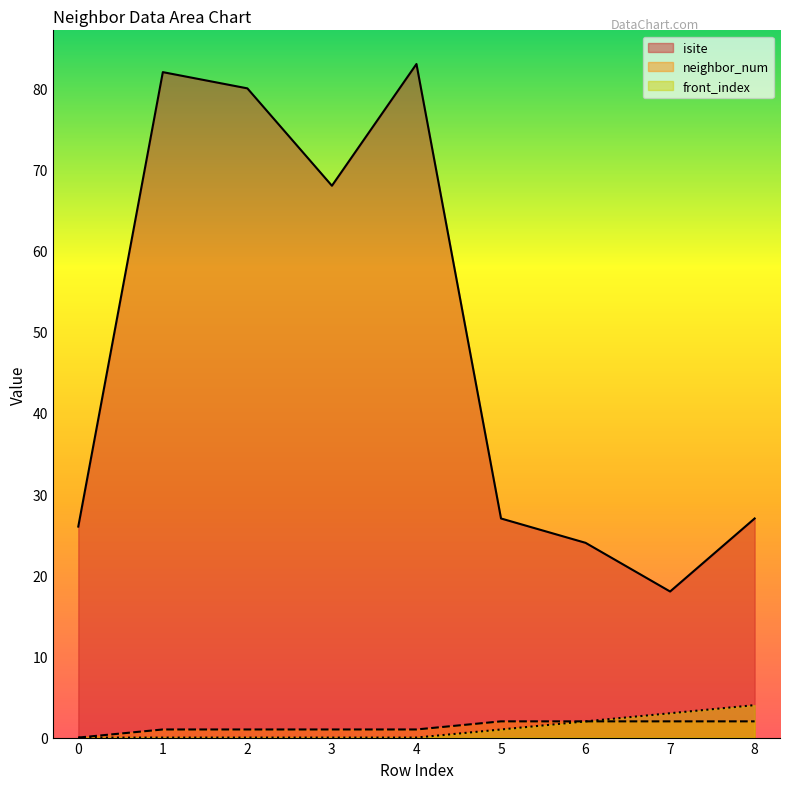

How many values in the neighbor_num series exceed 1?

4